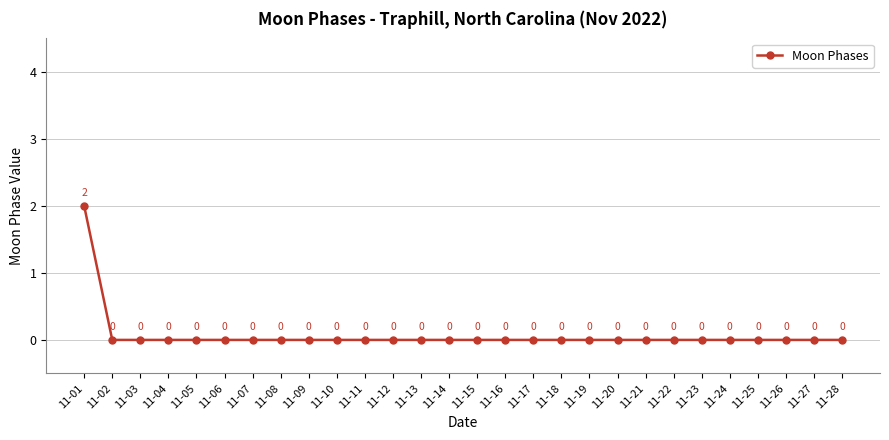

How many values are between 0 and 1?

27